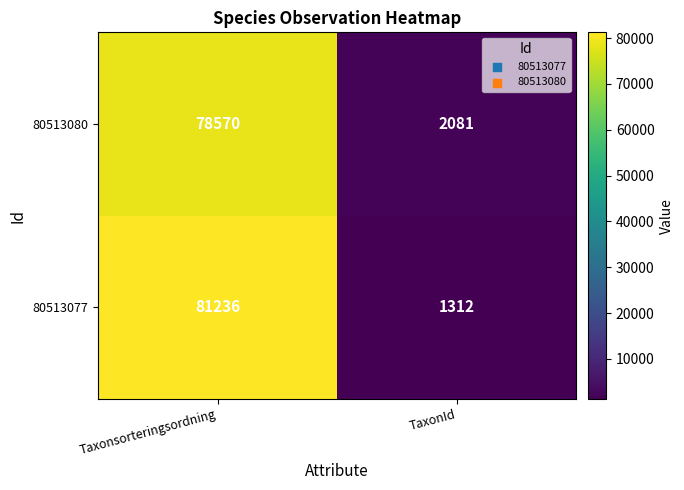

Read the 80513080 value at Taxonsorteringsordning.

78570